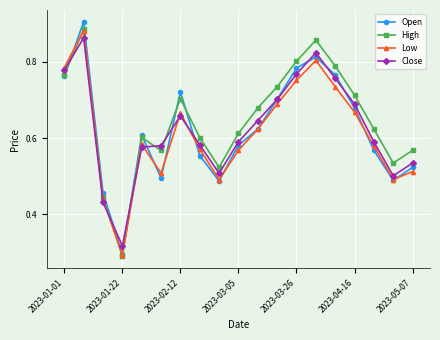

In High, how many points are lower than both neighbors (excluding endpoints)?

4